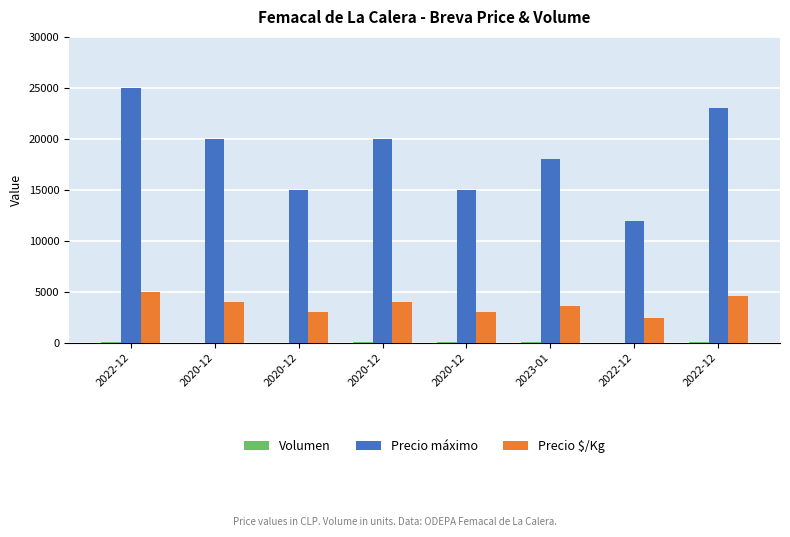

How many data points does each series have?

8